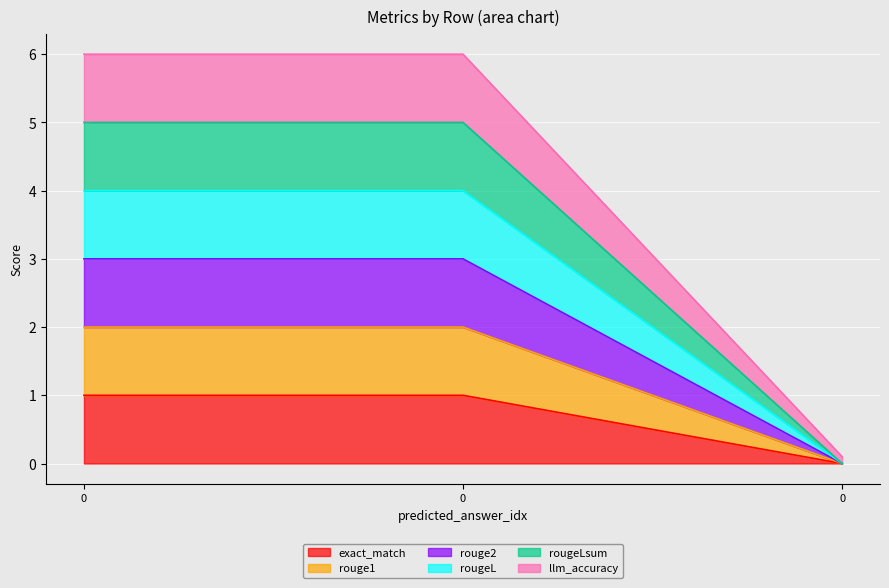

List the series in order of their peak value, highest first.

llm_accuracy, rougeLsum, rougeL, rouge2, rouge1, exact_match